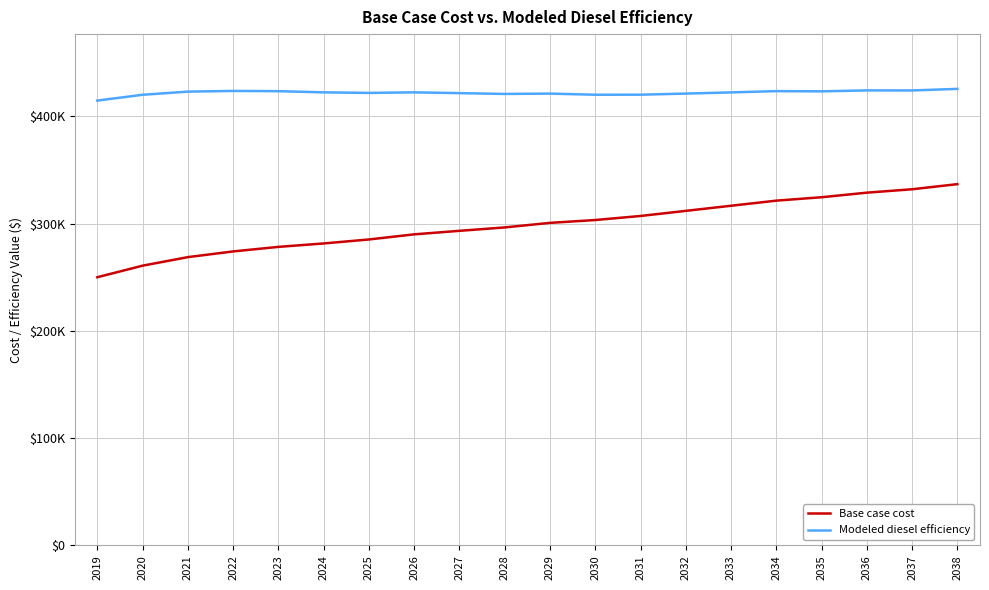

Does the chart display data point markers on the line(s)?

No